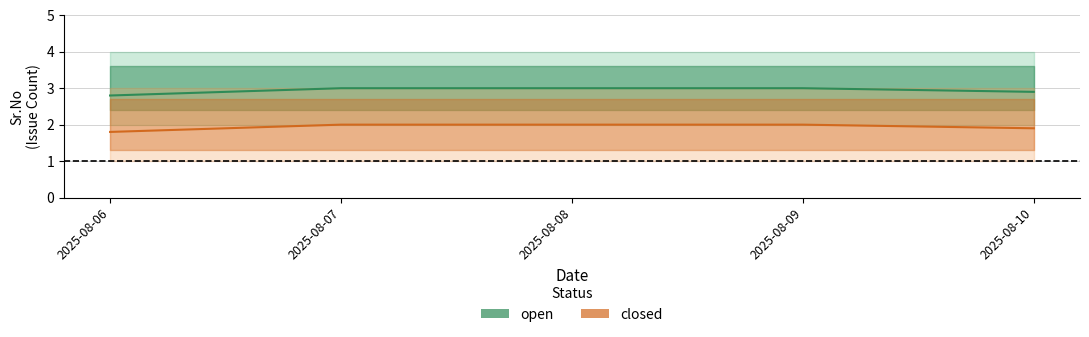

How many data points in open are less than 3?

2